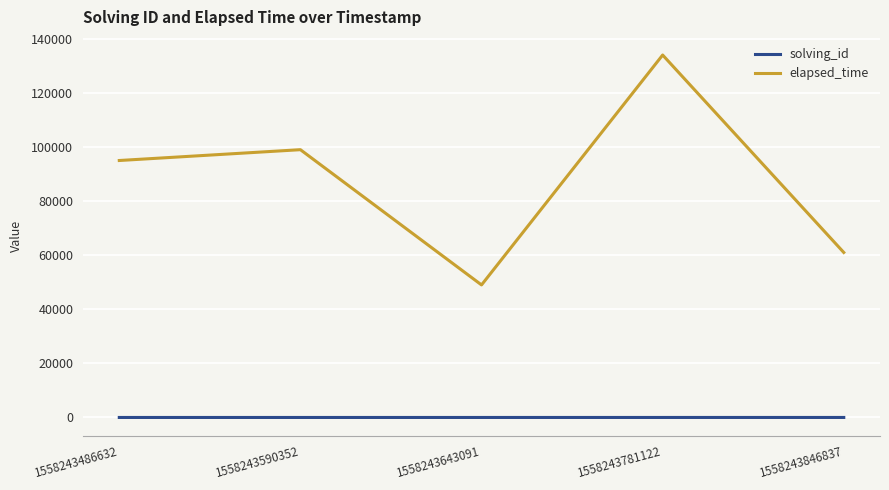

List the series in order of their peak value, lowest first.

solving_id, elapsed_time